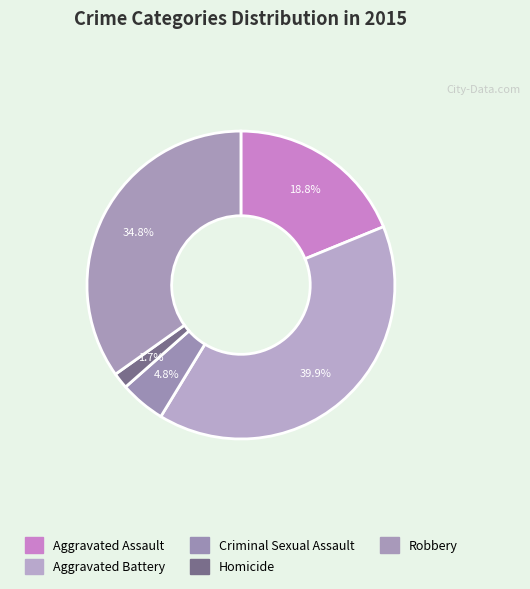

Count the number of slices in the pie.

5